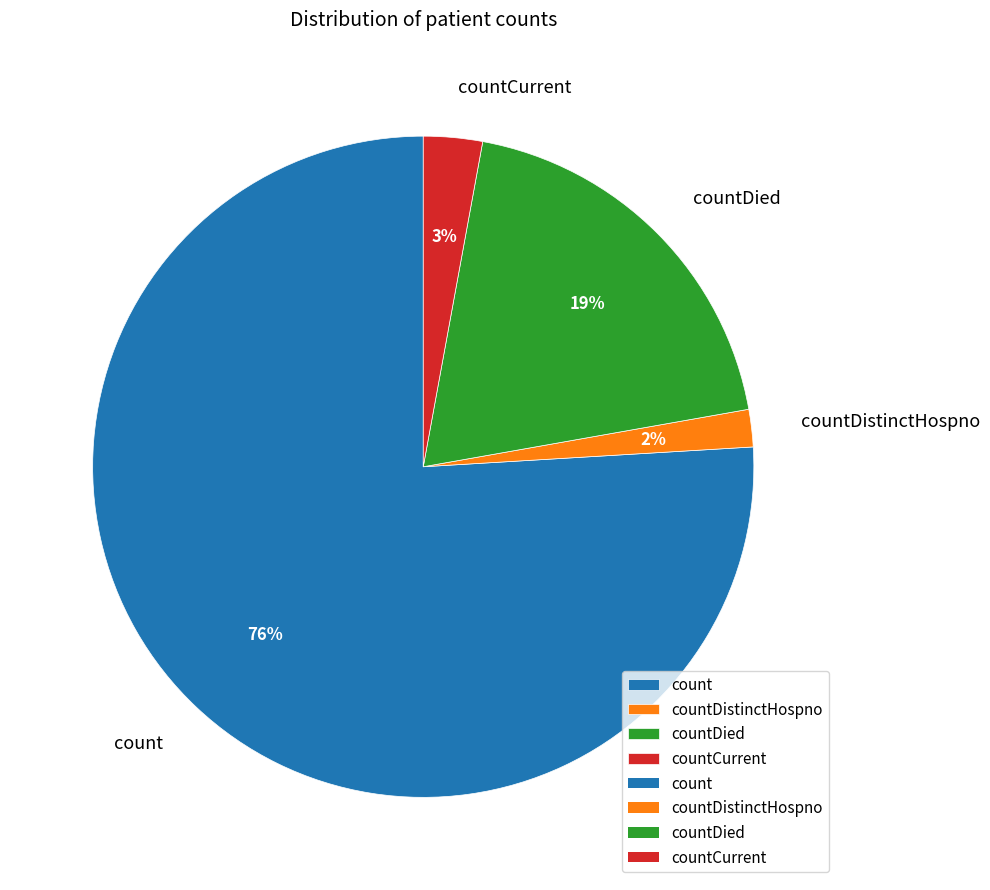

Which has a higher value, countCurrent or countDistinctHospno?

countCurrent